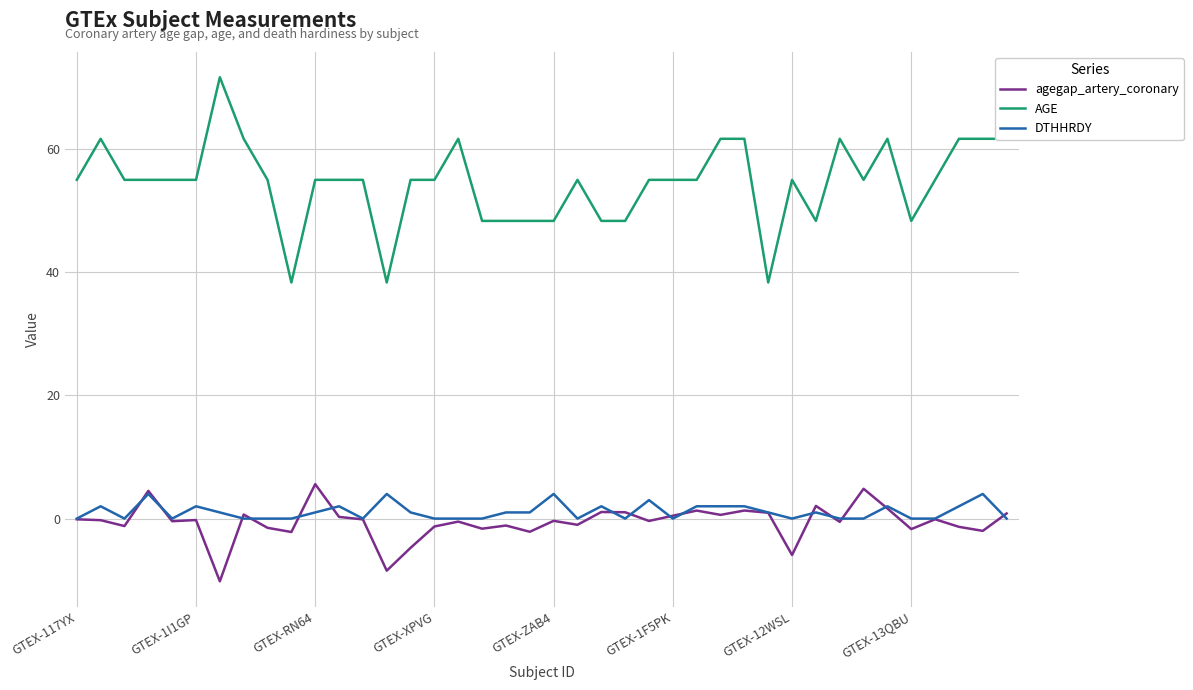

What is the lowest value of the agegap_artery_coronary series?

-10.2